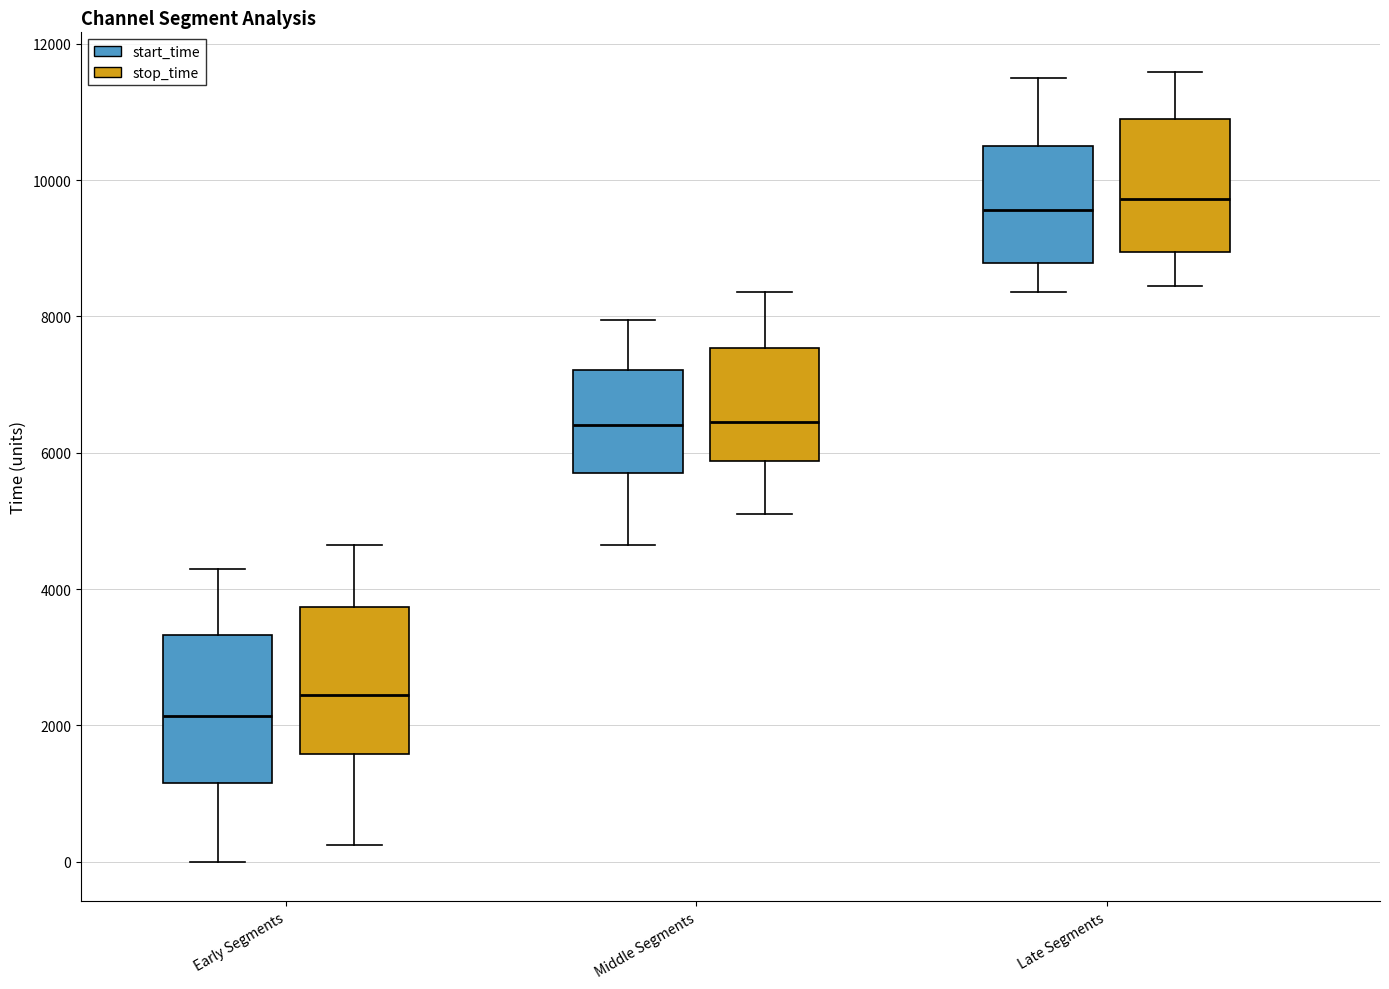

Where does the median line of the box for Early Segments (stop_time) sit on the y-axis? The values are not printed on the chart, so give them approximately, as read against the axis.

2400